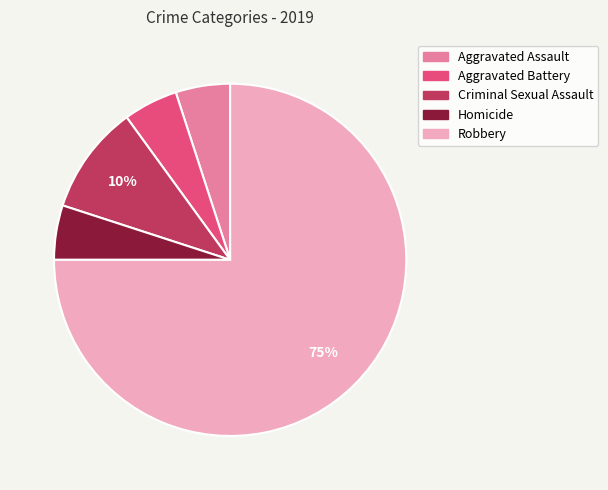

Which has a higher value, Criminal Sexual Assault or Aggravated Battery?

Criminal Sexual Assault